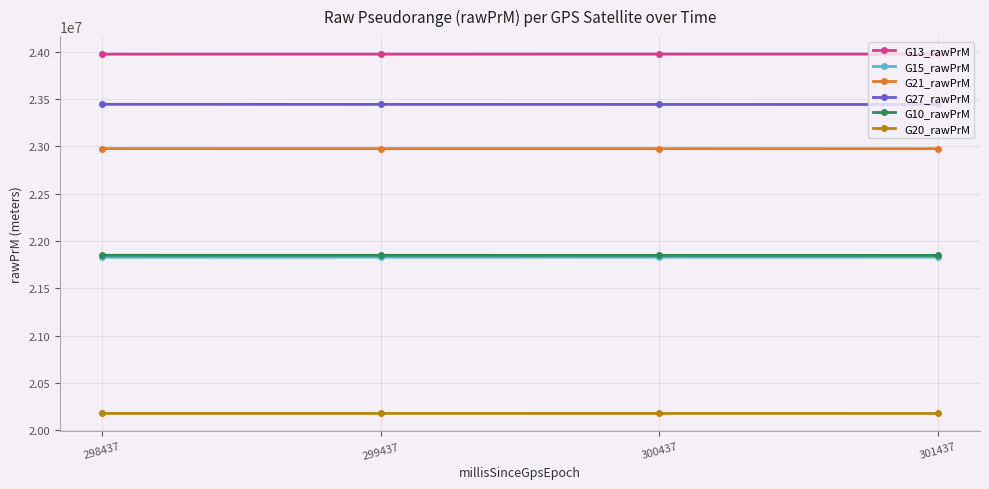

Is the value of G13_rawPrM at 299437 greater than the value of G20_rawPrM at 299437?

Yes